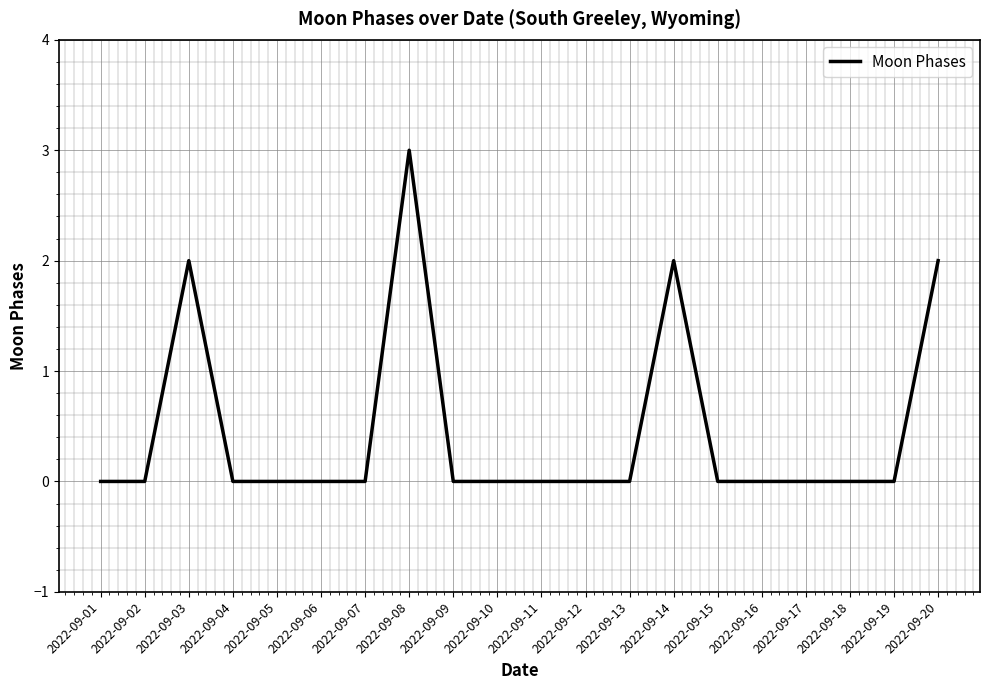

What is the maximum value shown in the chart?

3